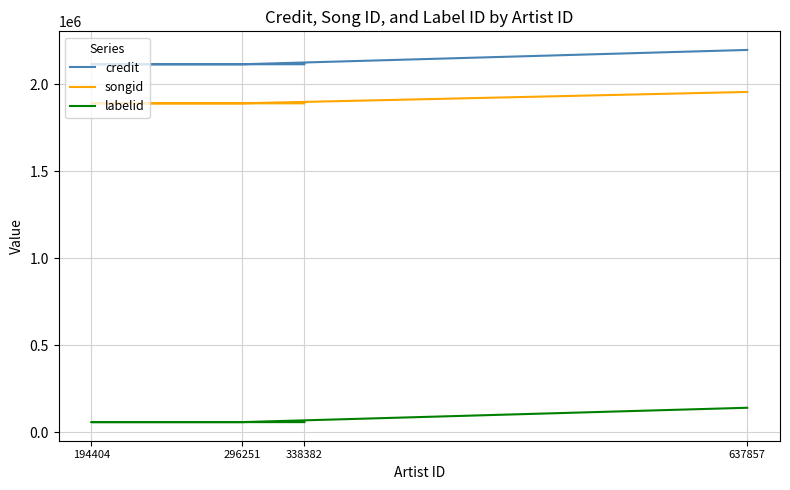

Which series changed the most between 194404 and 296251?

credit